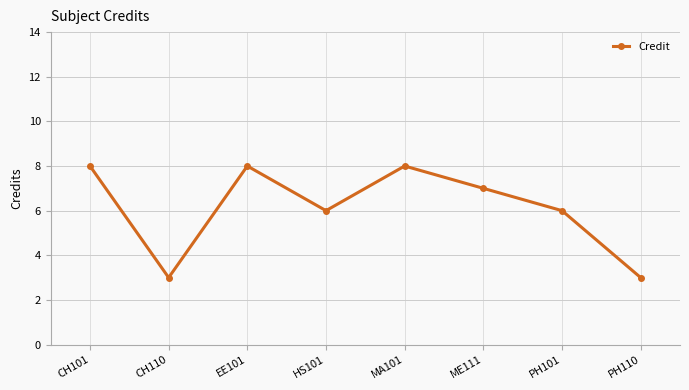

What is the smallest value displayed?

3